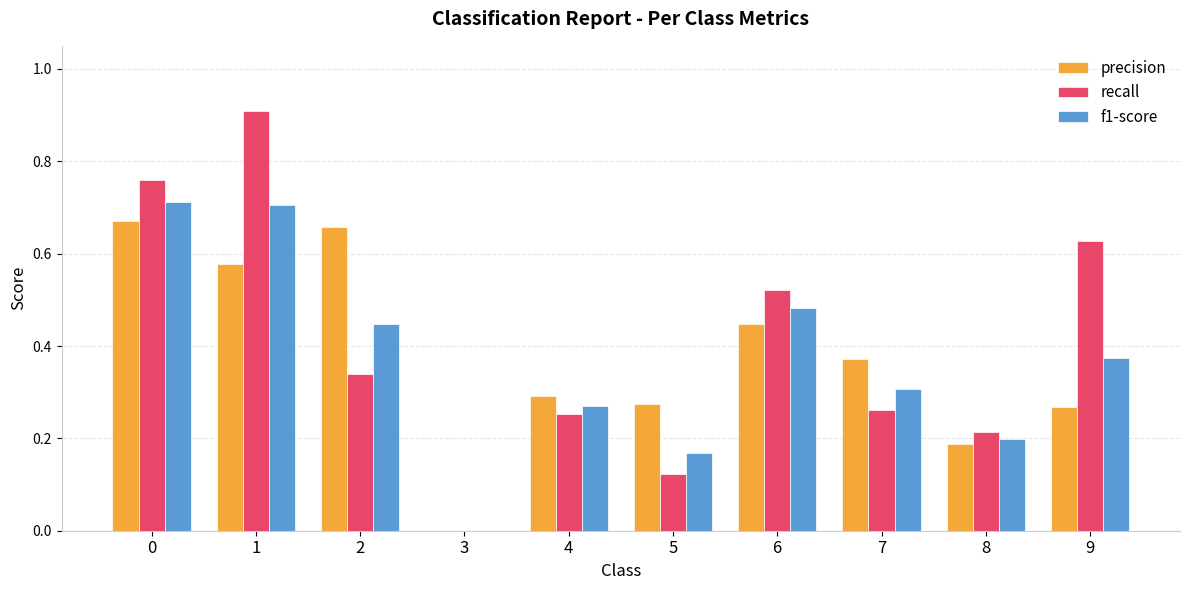

What is the sum of the precision values at 5 and 1?

0.9